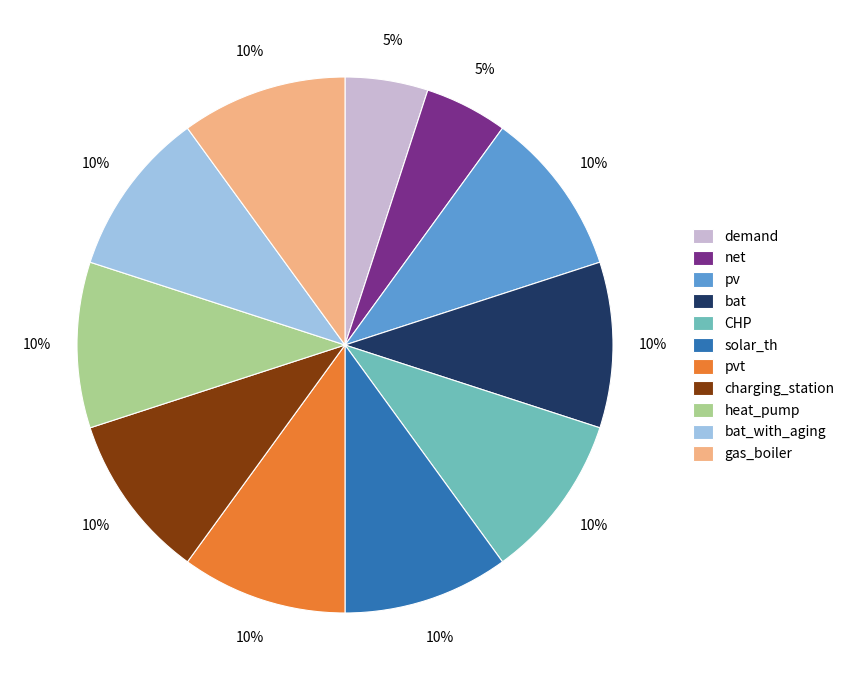

Is there a majority slice in this chart?

No